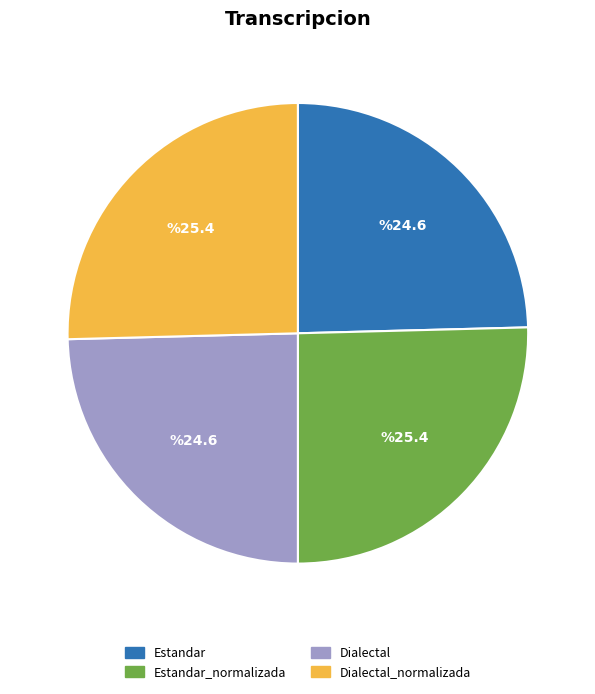

Count the number of slices in the pie.

4